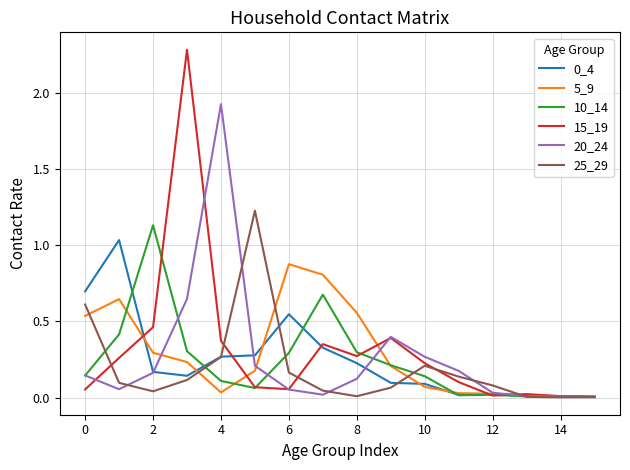

What is the maximum value shown in the chart?

2.3